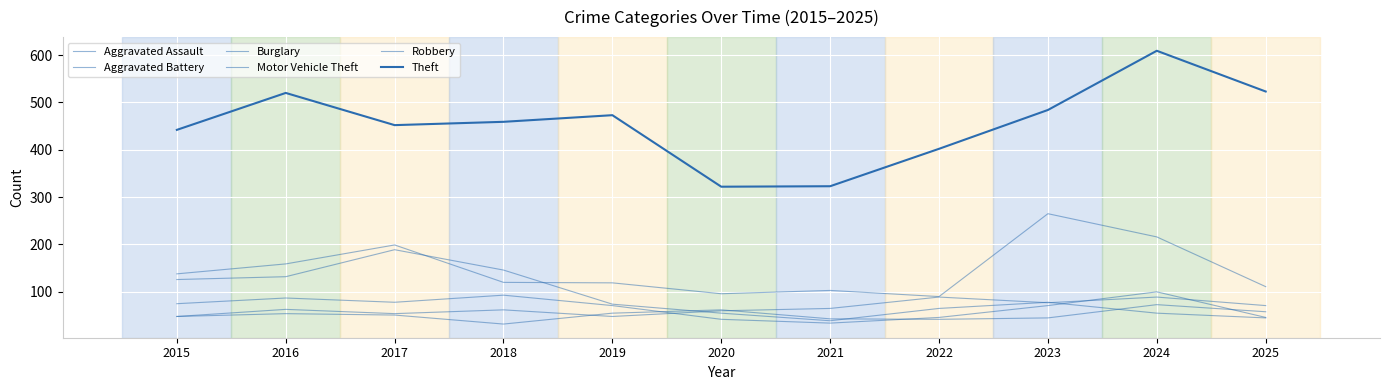

Reading left to right, extract all data points from this chart.

Aggravated Assault: 48	63	54	62	48	60	65	89	77	89	71
Aggravated Battery: 48	54	51	32	55	62	43	42	45	73	58
Burglary: 126	132	189	146	74	55	39	65	78	55	45
Motor Vehicle Theft: 138	159	199	120	119	96	103	90	265	216	111
Robbery: 75	87	78	93	71	42	34	46	71	100	46
Theft: 442	520	452	459	473	322	323	402	484	609	523